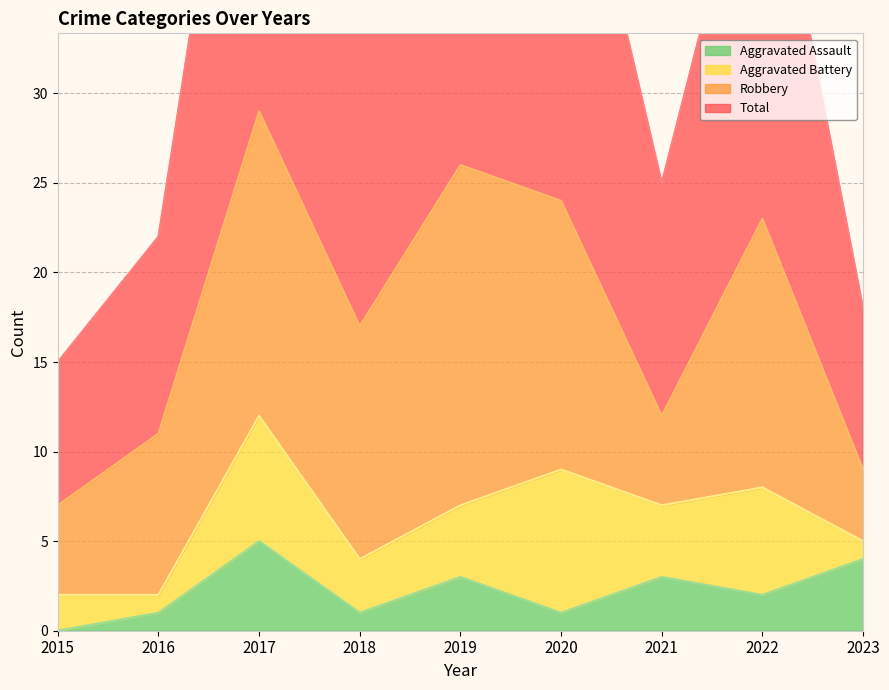

What is the highest value of the Aggravated Assault series?

5